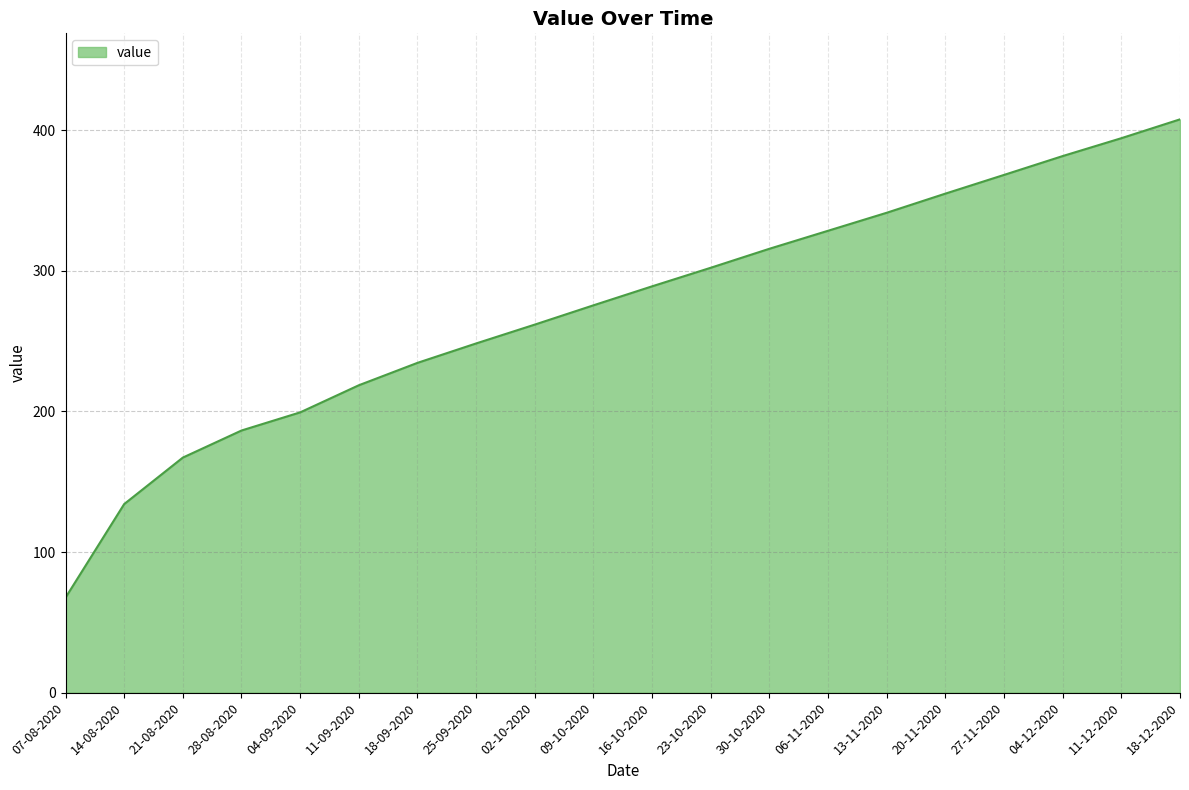

What is the minimum value shown in the chart?

67.6